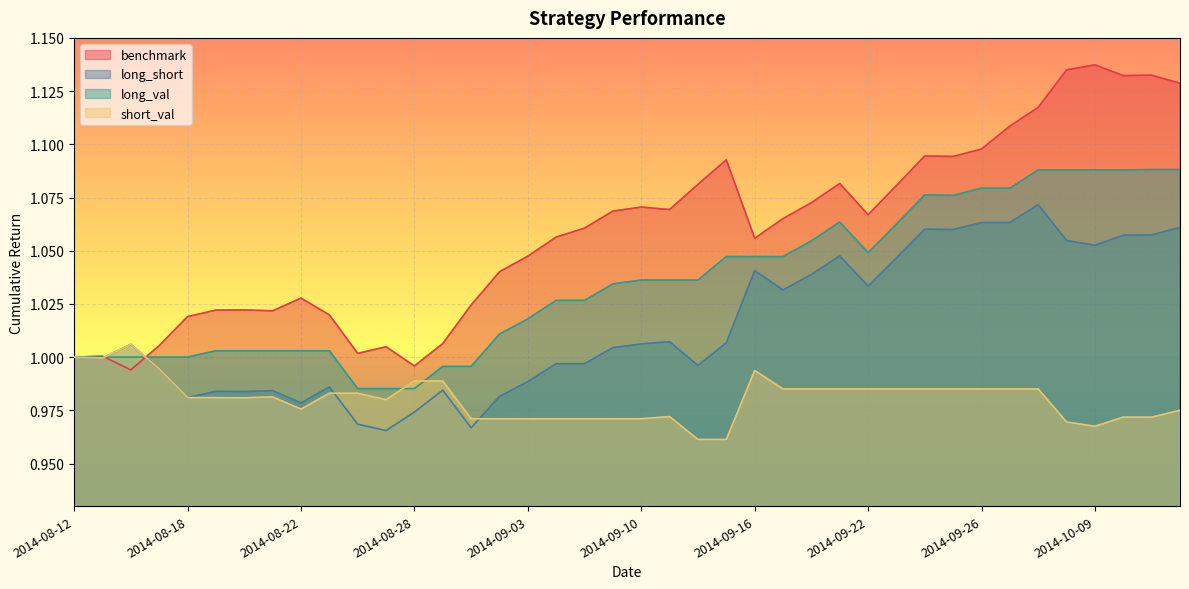

Where do benchmark and long_short first cross each other?

2014-08-13 and 2014-08-14